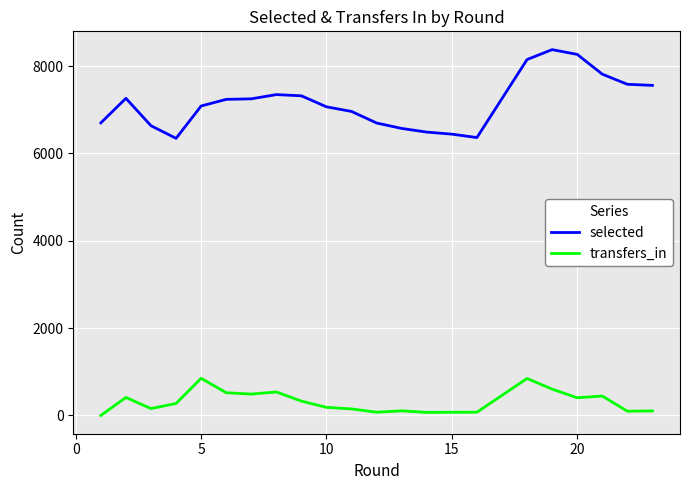

How many values in the transfers_in series are below 274?

11